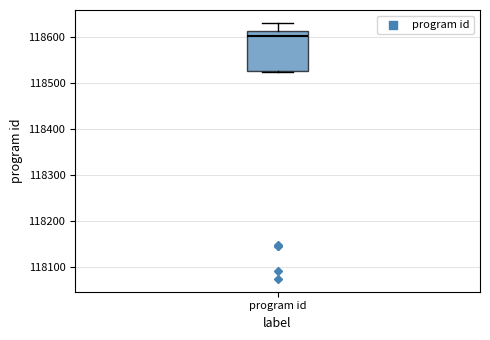

Transcribe this box plot: give where the median line is, the range the box spans, and where the two whiskers end, as read against the y-axis. The values are not printed on the chart, so give them approximately, as read against the axis.

median 118600, box 118530 to 118620, whiskers 118530 to 118630